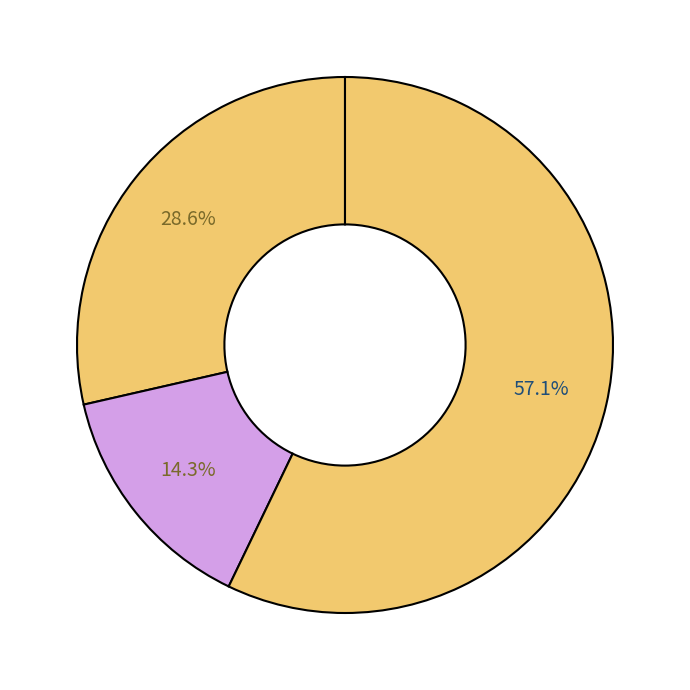

Which slice represents more than half of the pie?

Robbery